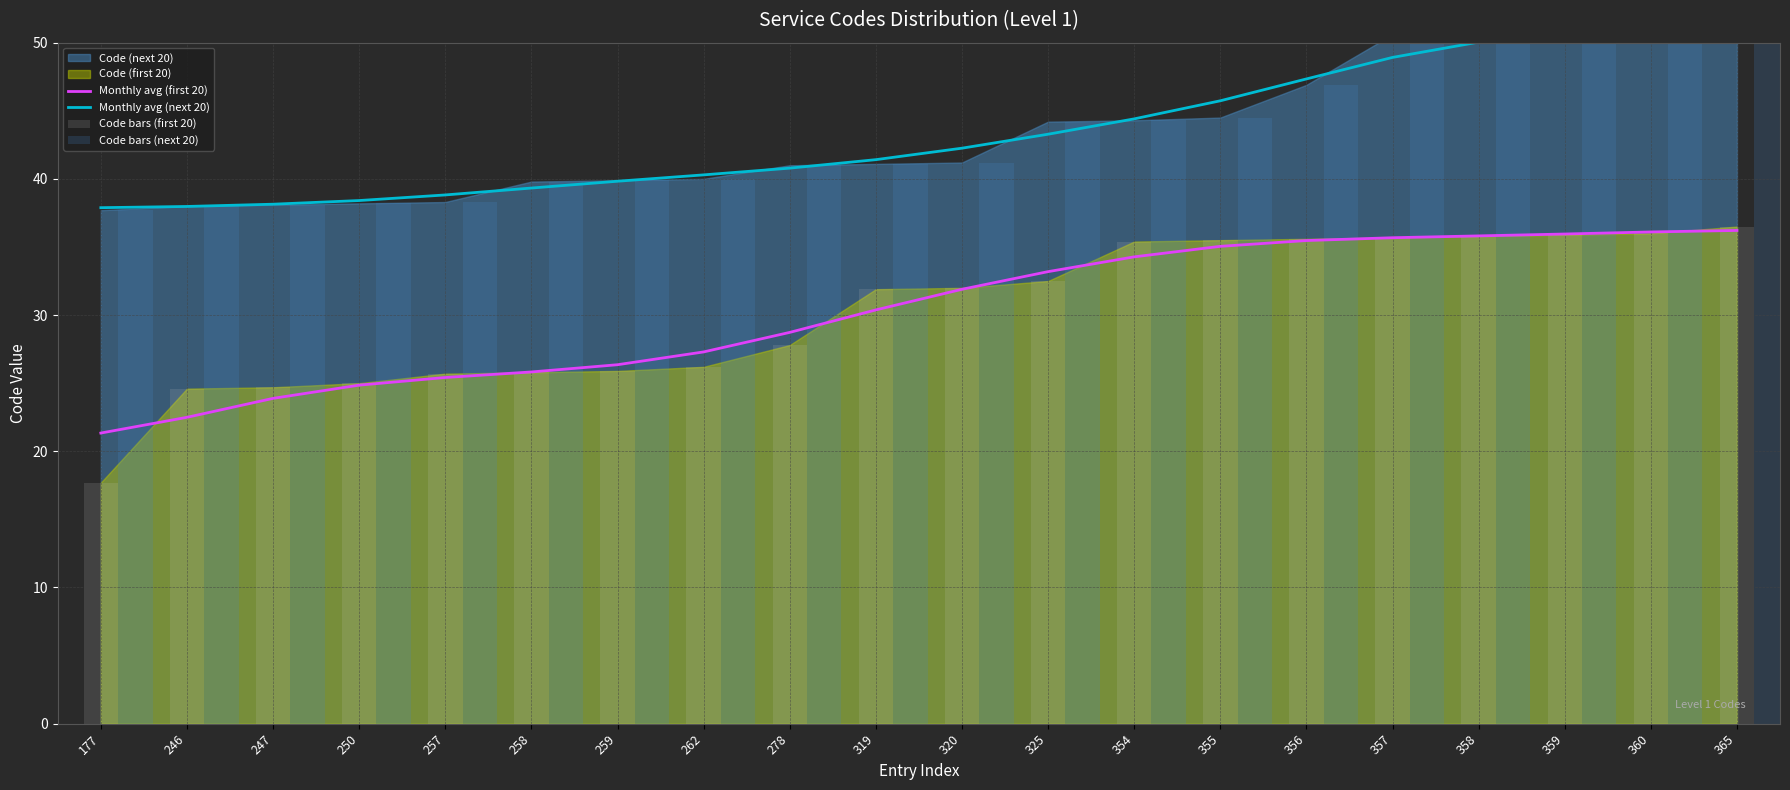

Between 278 and 259, which is larger?

278